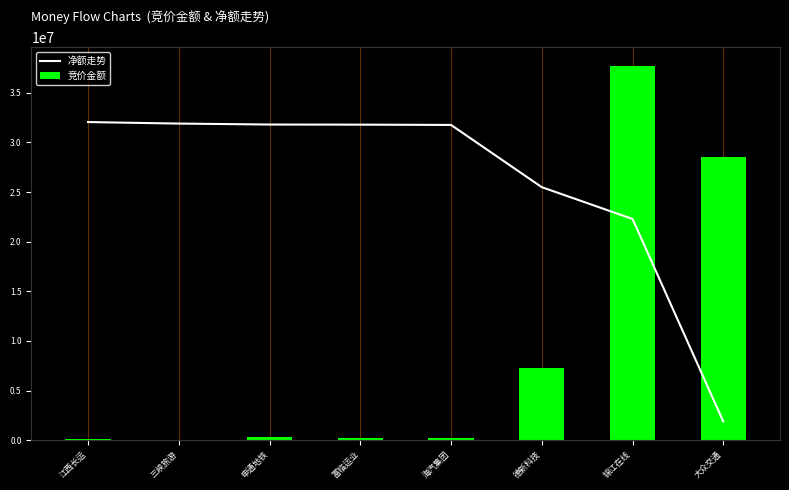

How many series are shown in this chart?

2